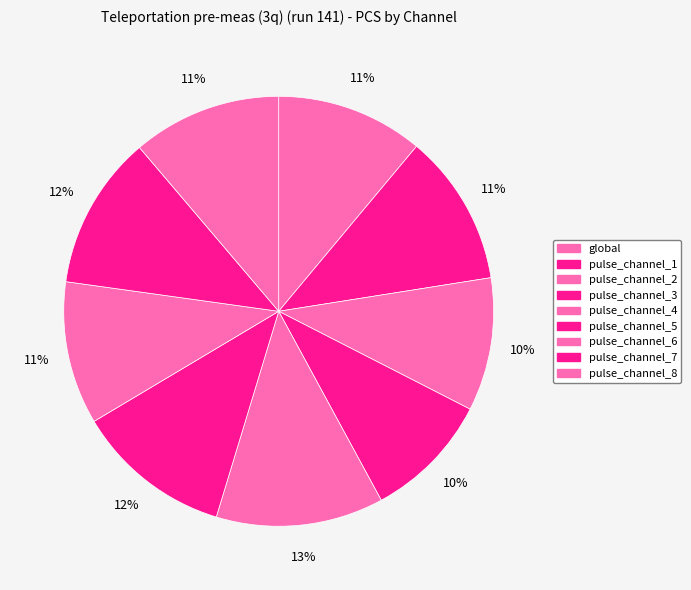

What is the largest slice in the pie chart?

pulse_channel_4